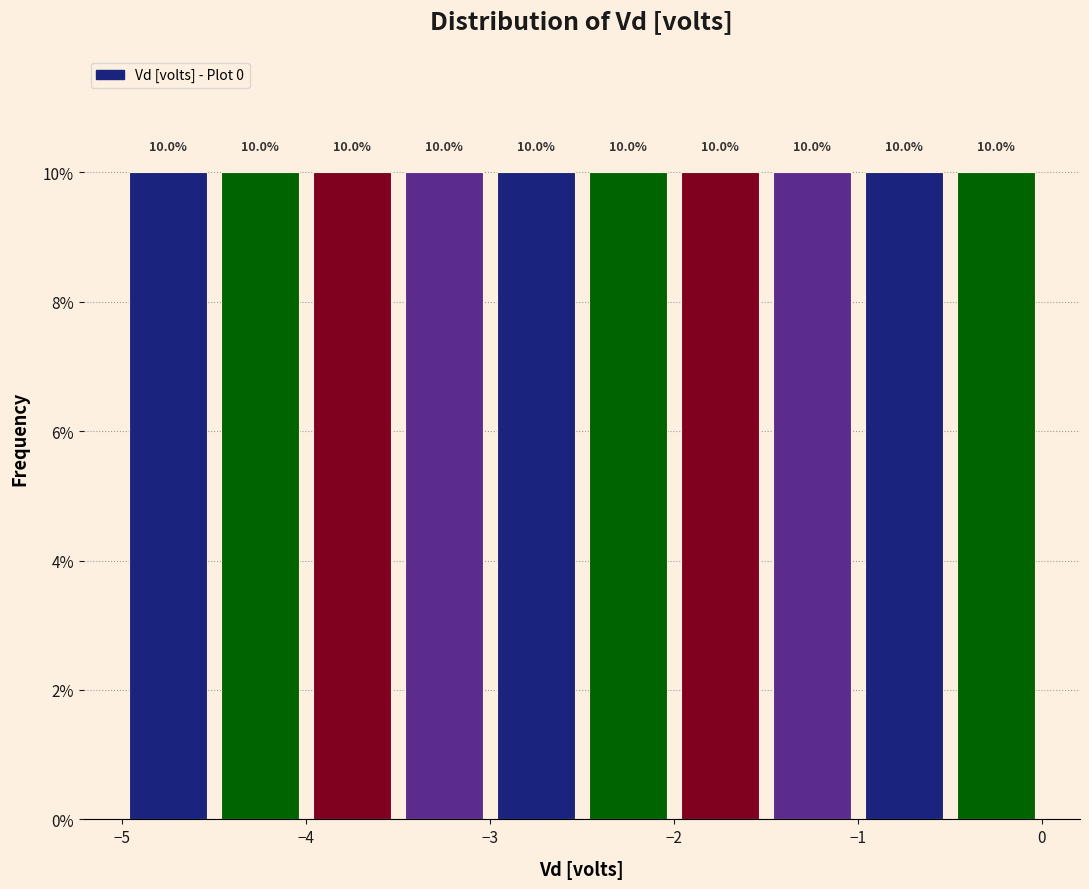

Reading left to right, list every bar in this chart as the range it spans on the x-axis followed by its height.

-5.0 to -4.5: 10.0
-4.5 to -4.0: 10.0
-4.0 to -3.5: 10.0
-3.5 to -3.0: 10.0
-3.0 to -2.5: 10.0
-2.5 to -2.0: 10.0
-2.0 to -1.5: 10.0
-1.5 to -1.0: 10.0
-1.0 to -0.5: 10.0
-0.5 to 0.0: 10.0